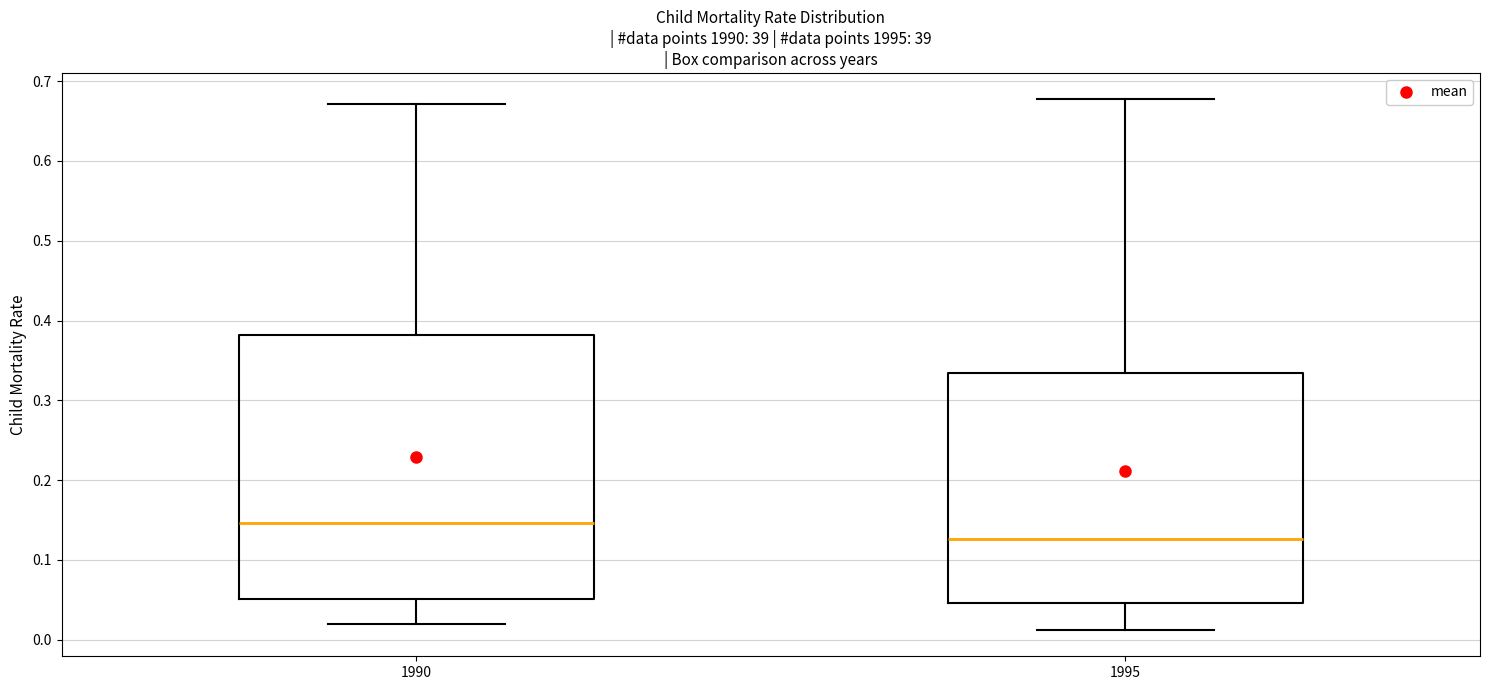

Where does the median line of the box at x = 1995 sit on the y-axis? The values are not printed on the chart, so give them approximately, as read against the axis.

0.13